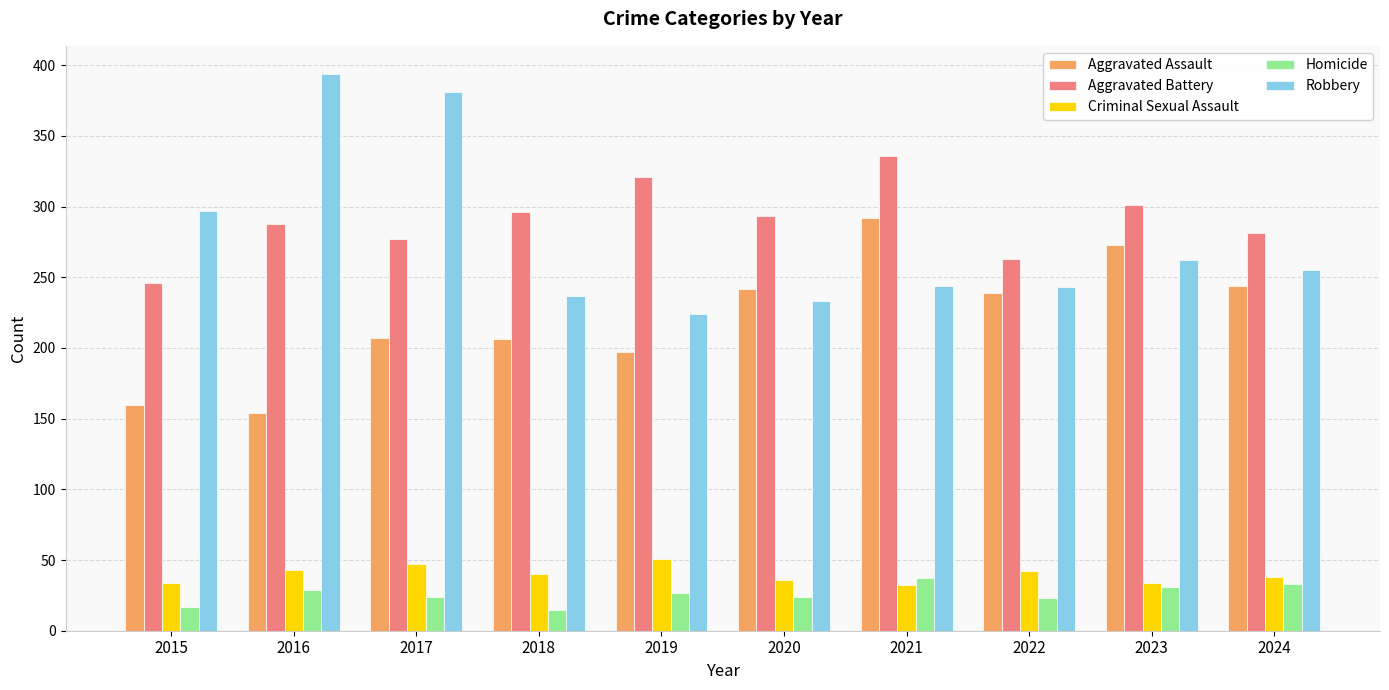

Does the chart contain any negative values?

No